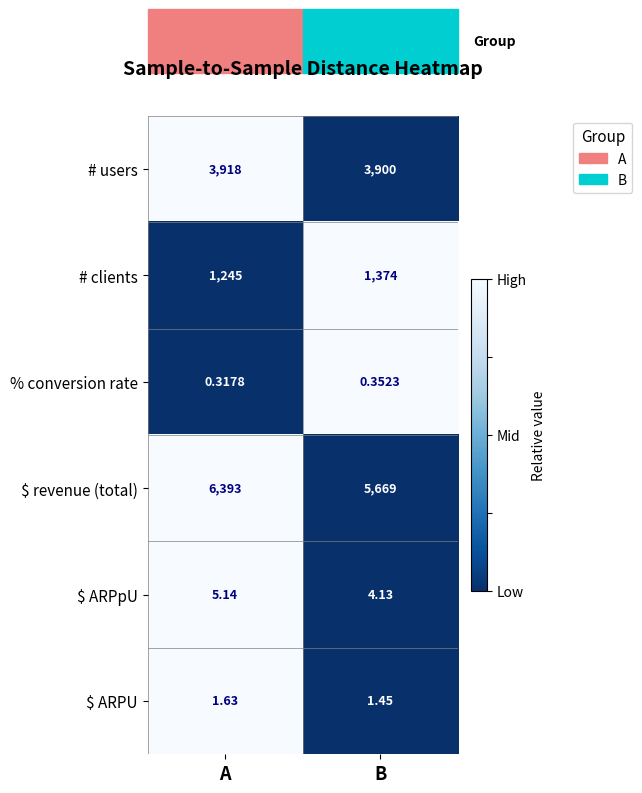

Rank the categories by $ revenue (total) value from highest to lowest.

A, B